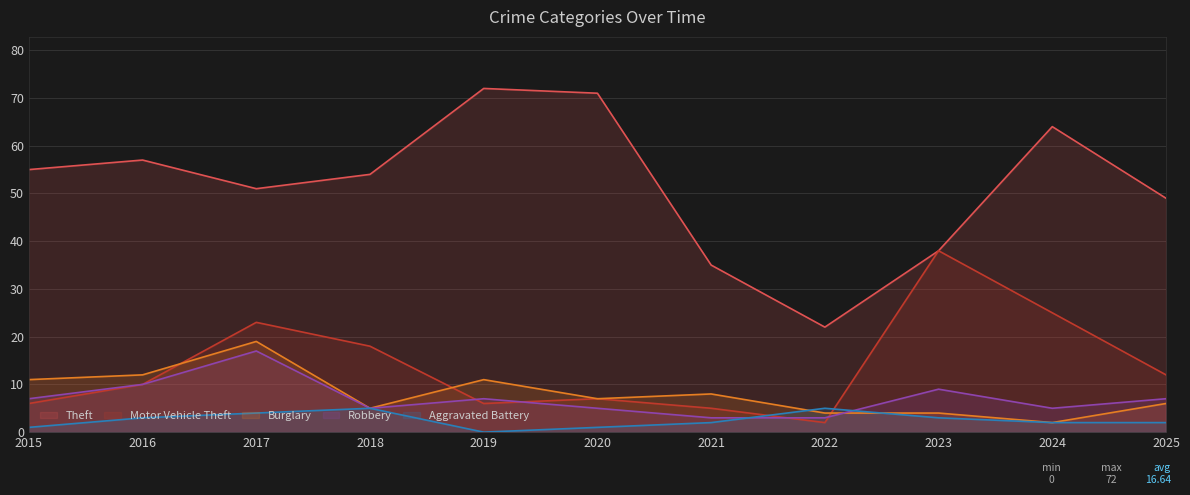

What is the spread (max minus min) of values at 2025?

47